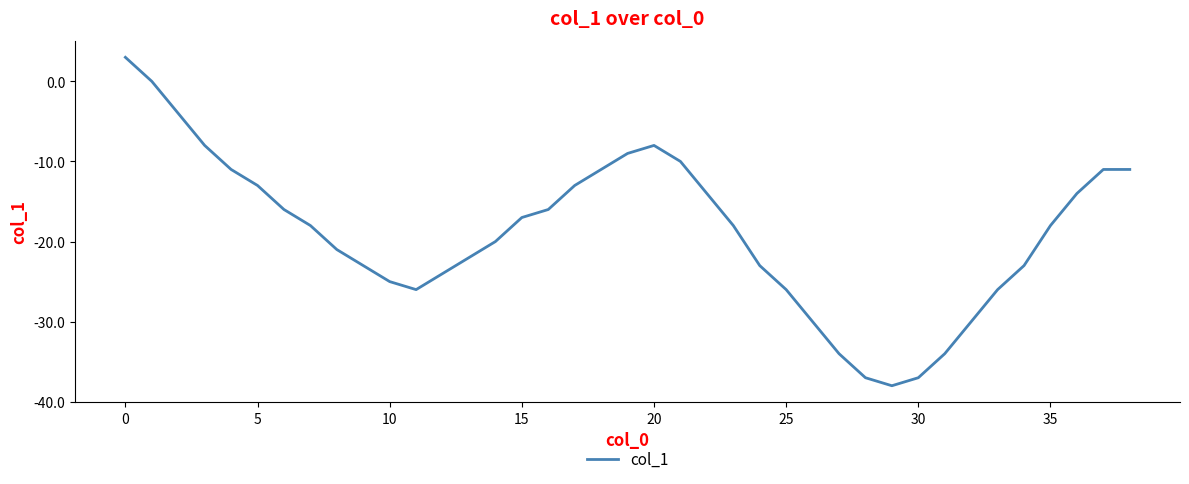

What is the sum of all values?

-736